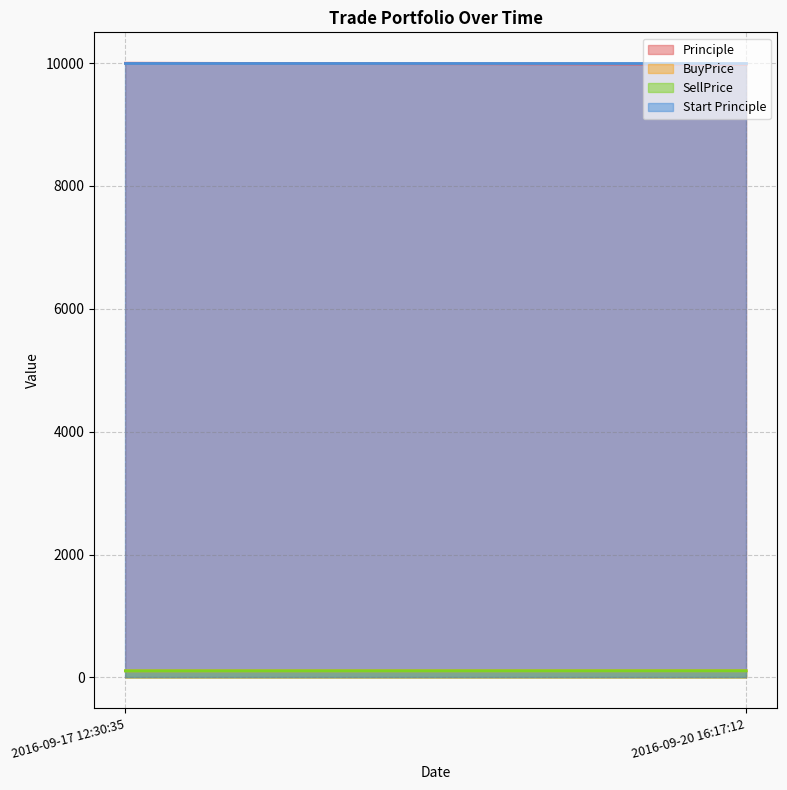

Where is Start Principle nearest to the value 10000?

2016-09-17 12:30:35